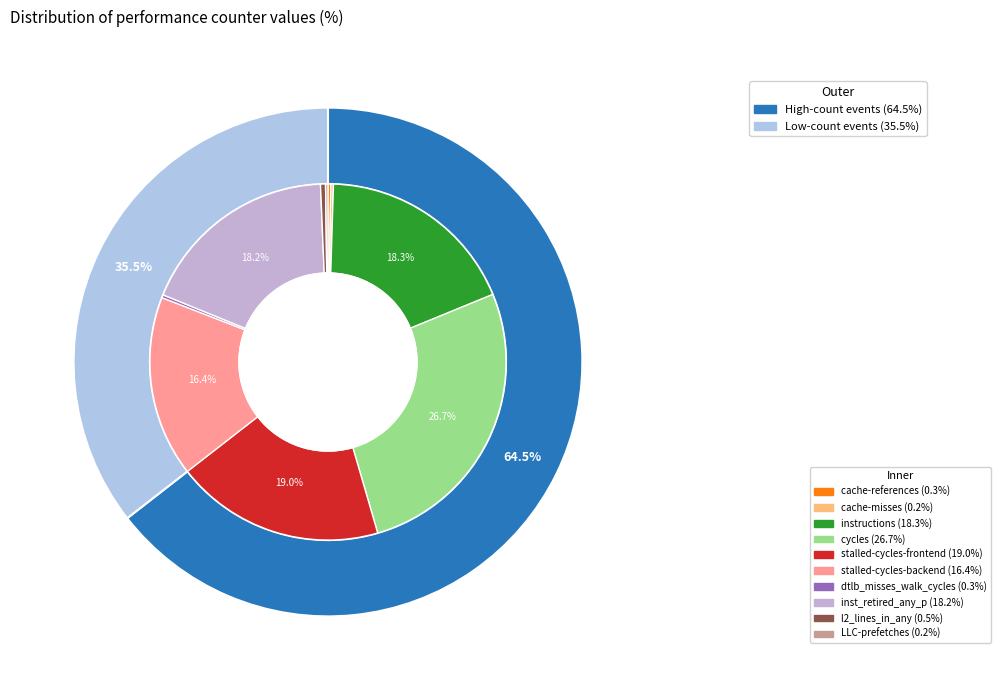

To the nearest percent, what is the difference between the largest and smallest slice percentages?

26%